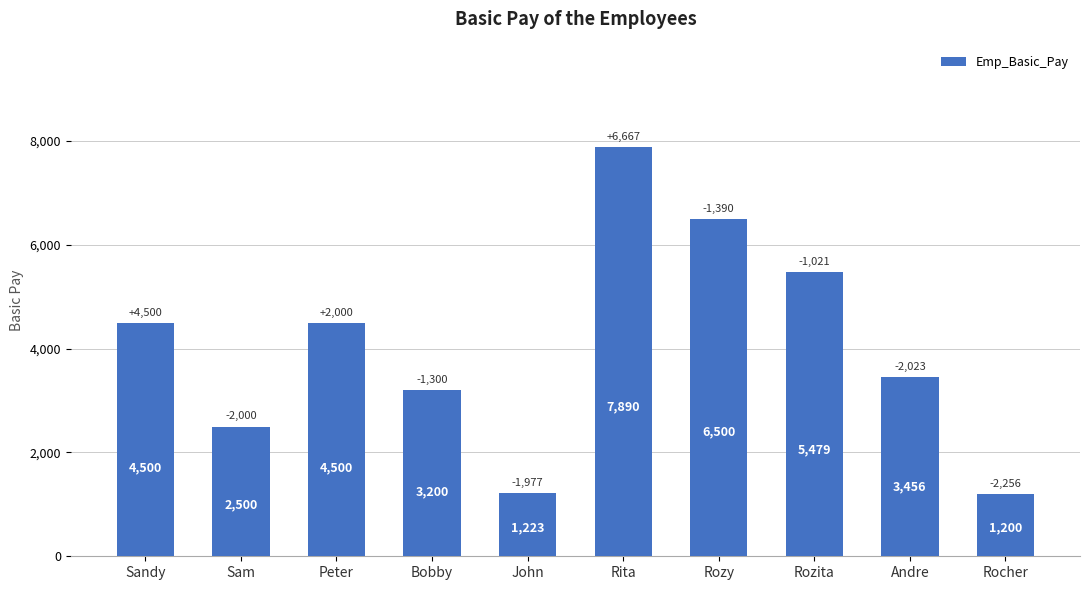

Count the number of categories in the chart.

10